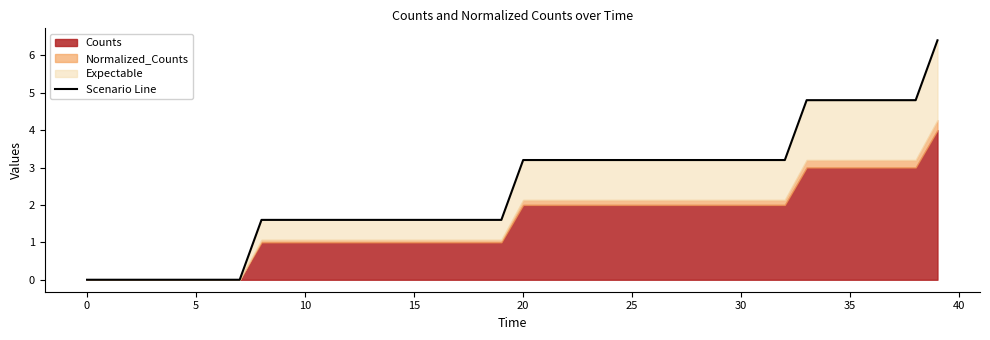

How many positive values are there?

32